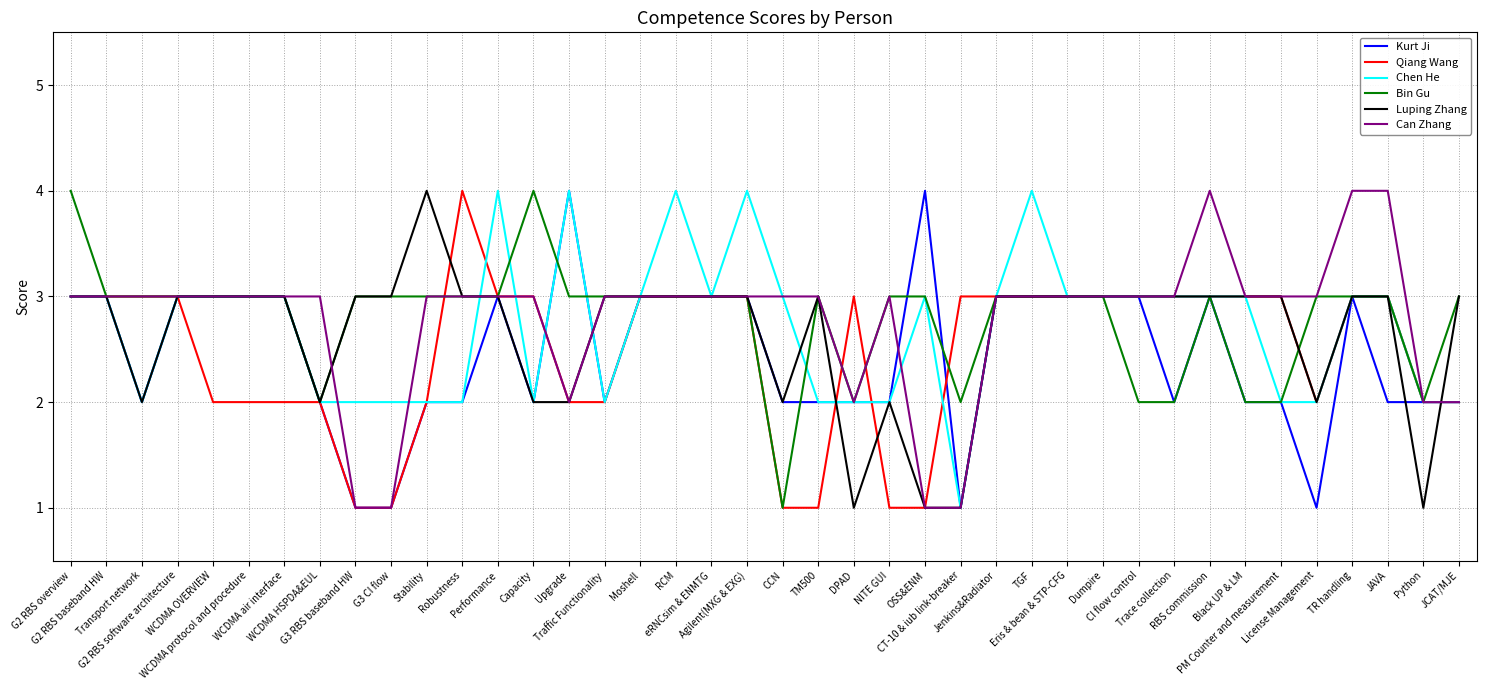

Is it true that Luping Zhang equals 5 at TGF?

False